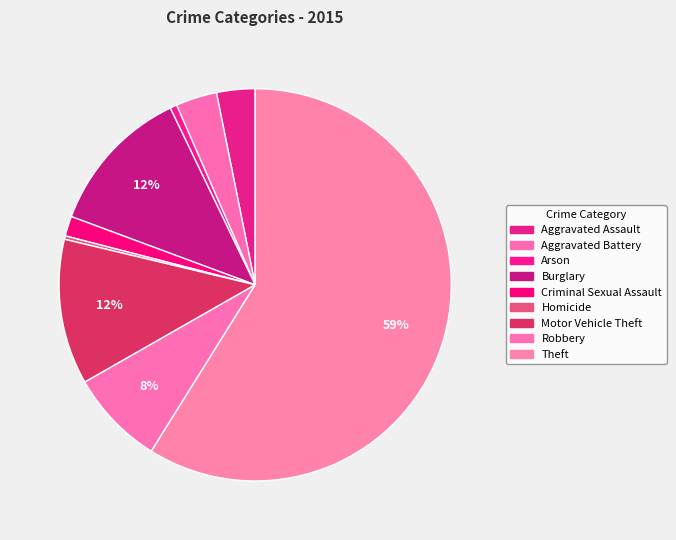

How many slices are in this pie chart?

9